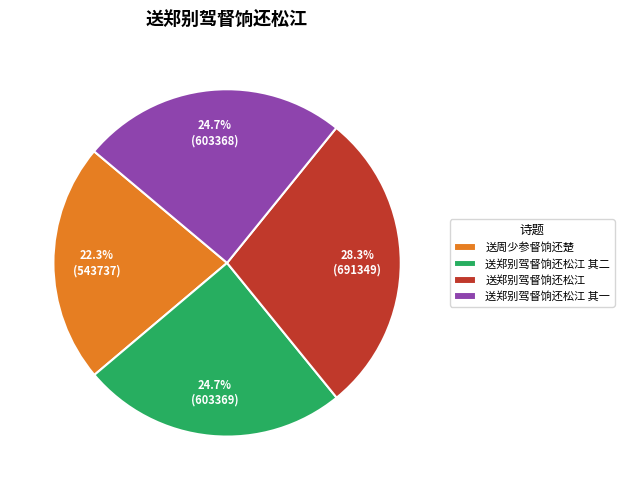

What percentage do 送周少参督饷还楚 and 送郑别驾督饷还松江 together represent?

50.6%